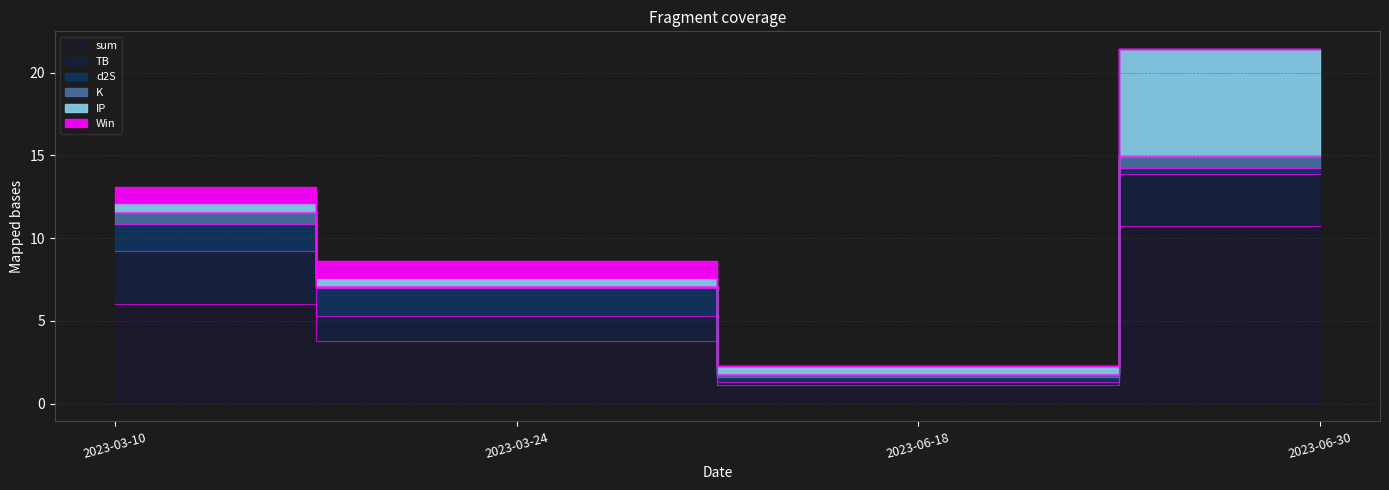

Where does the TB series first go above 3?

2023-03-10